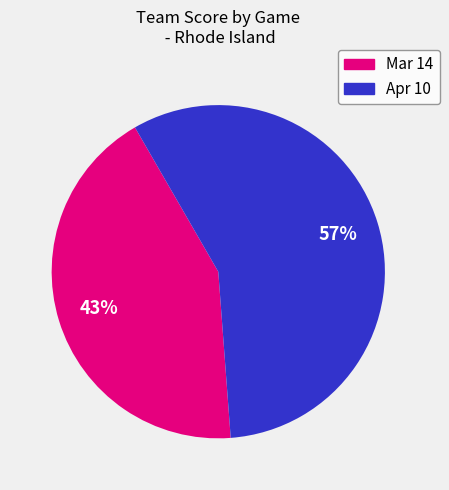

What is the ratio of the value at Apr 10 to the value at Mar 14?

1.3